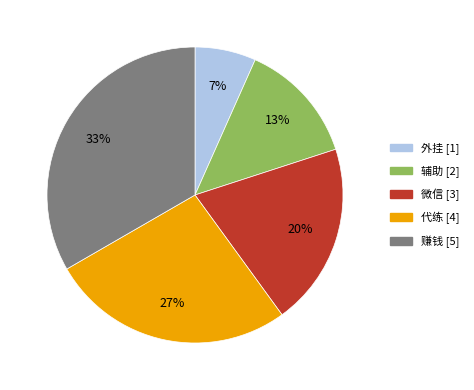

True or false: 微信 accounts for 26% of the total.

False